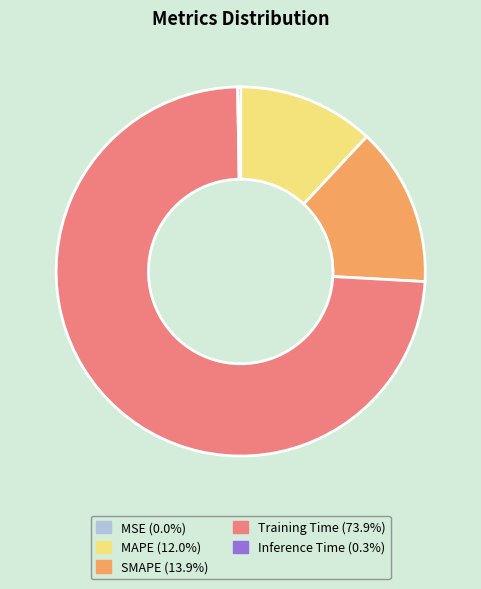

Which slice is the largest?

Training Time